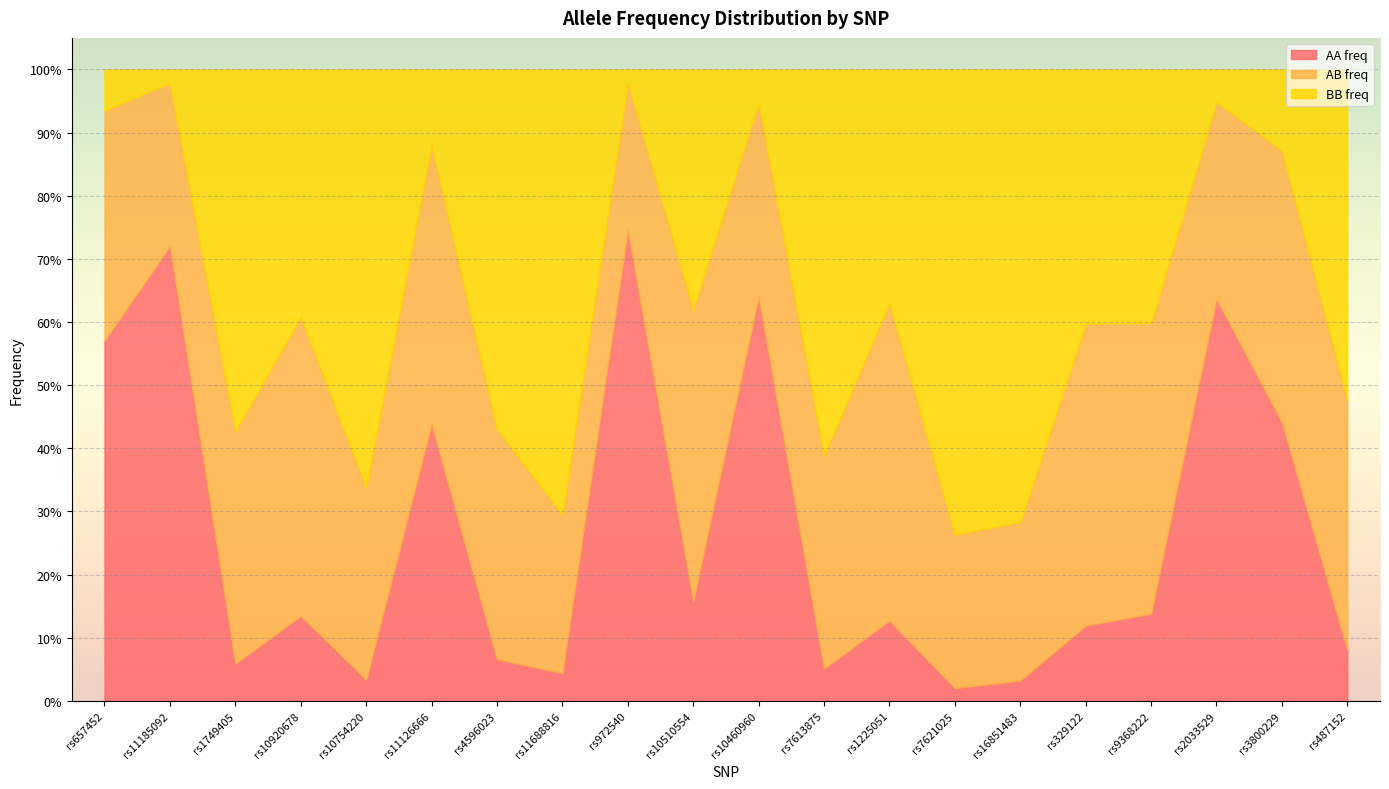

True or false: BB freq has more than 0 points higher than both neighbors.

True